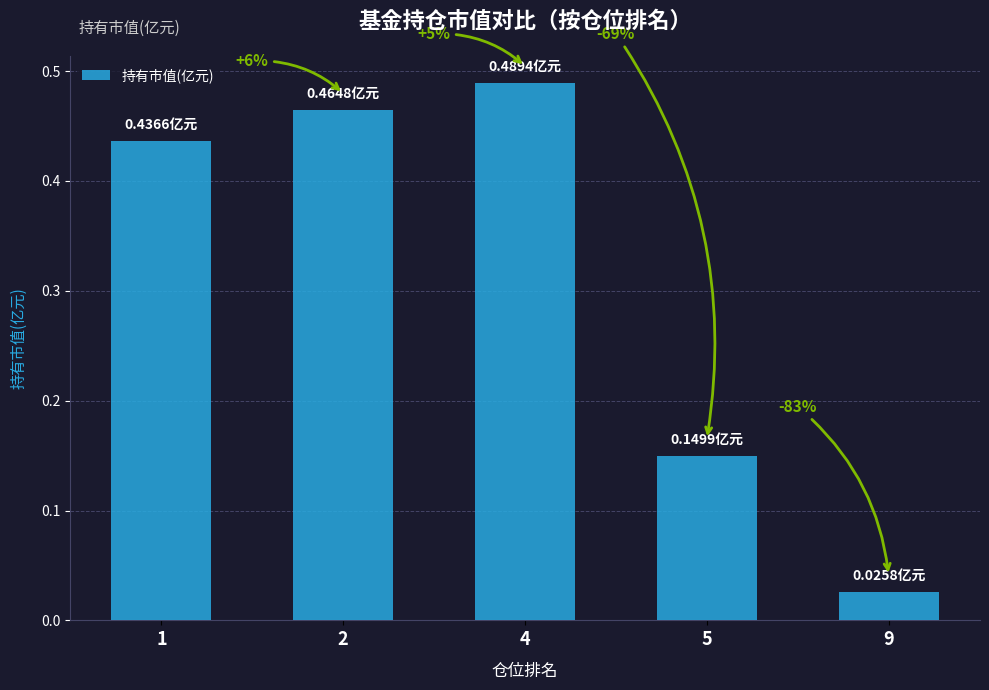

True or false: the data shows 0.1 at 5.

True